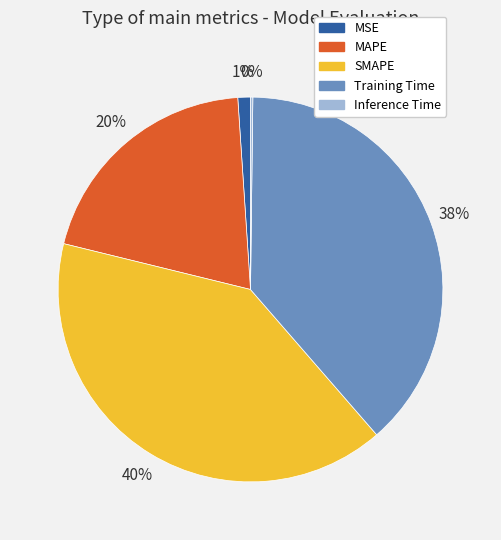

Which has a higher value, MSE or SMAPE?

SMAPE